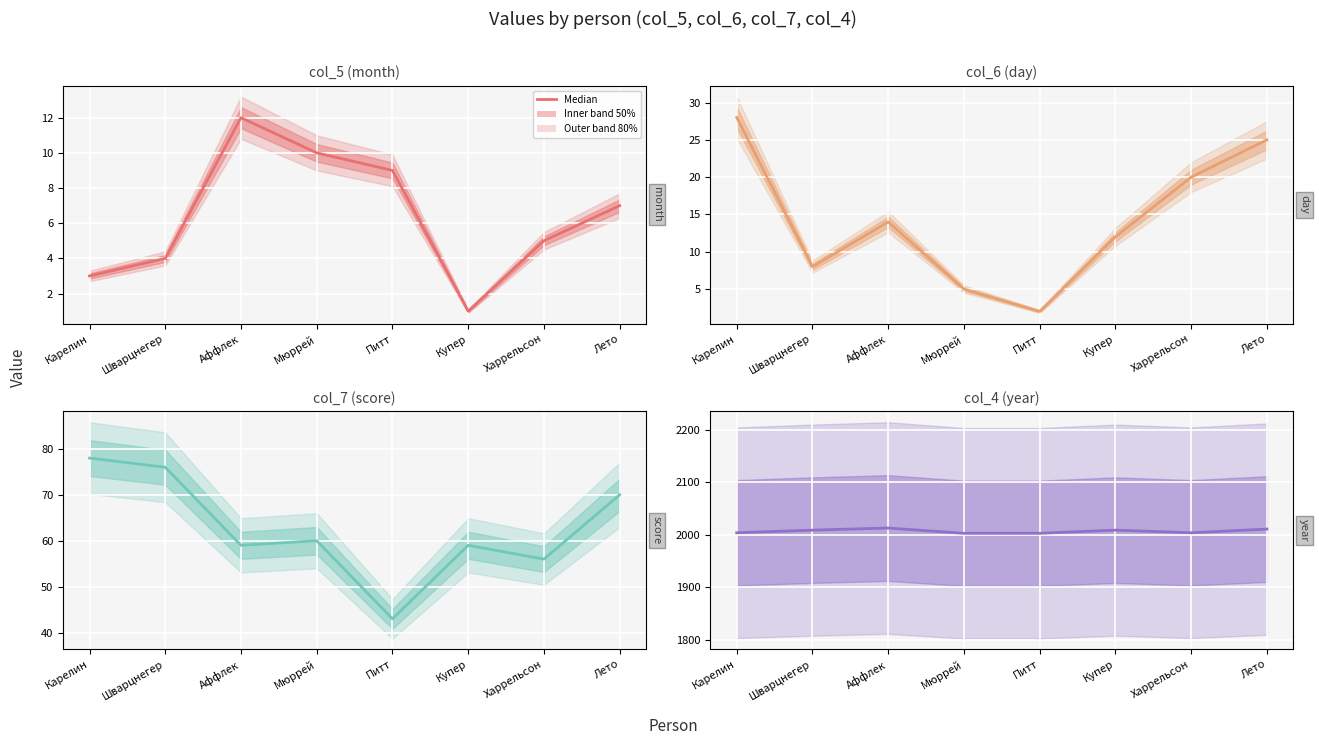

How many values in the col_6 (day) series exceed 14?

3